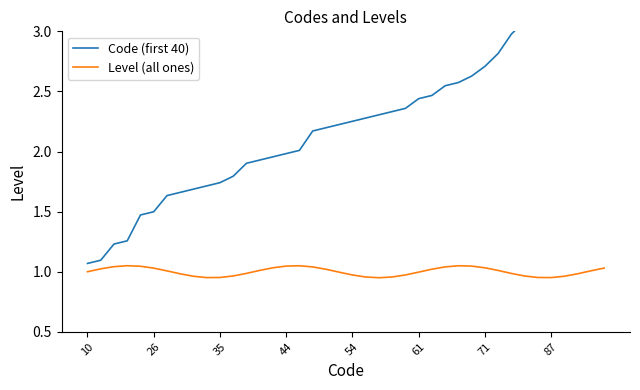

Is it true that Level (all ones) equals 0.2 at 10?

False